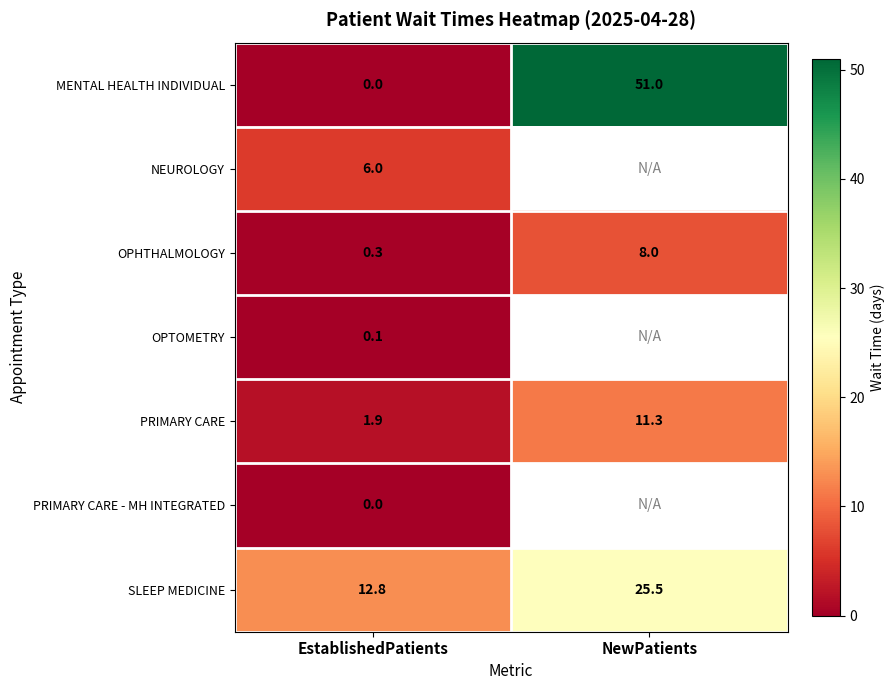

Which label corresponds to the largest value in the chart?

NewPatients